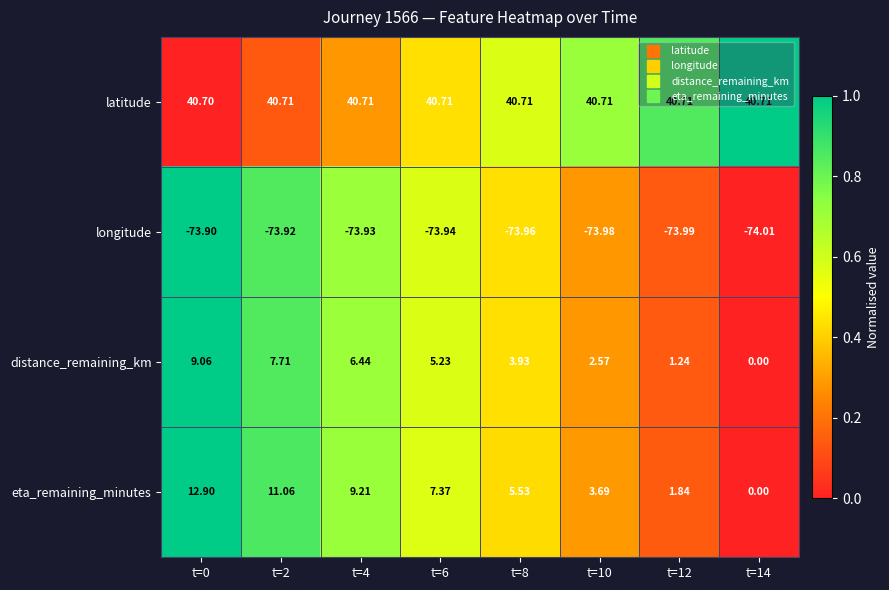

Rank the series at t=6 from lowest to highest value.

longitude, distance_remaining_km, eta_remaining_minutes, latitude